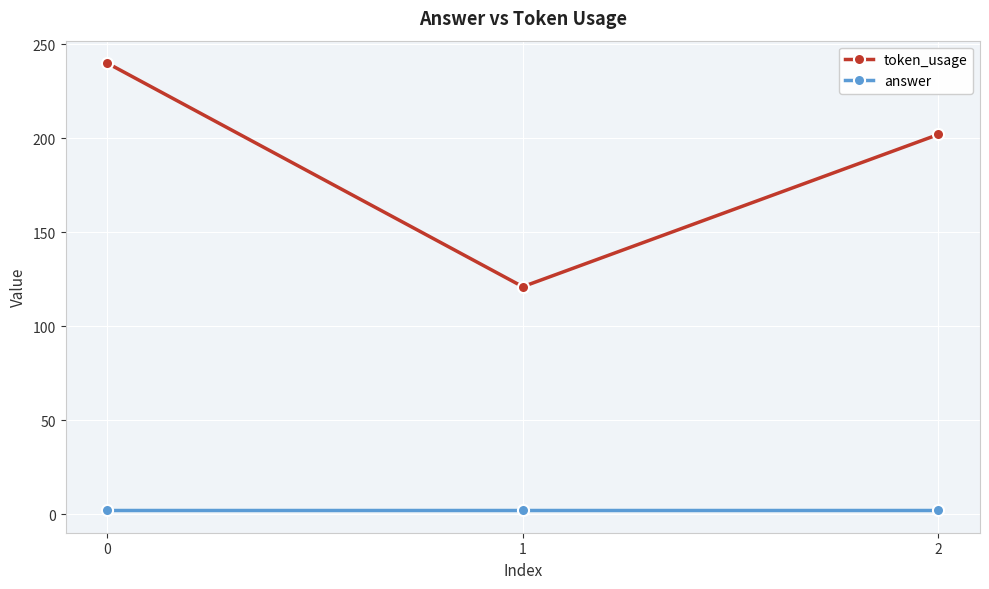

What is the spread (max minus min) of values at 1?

119